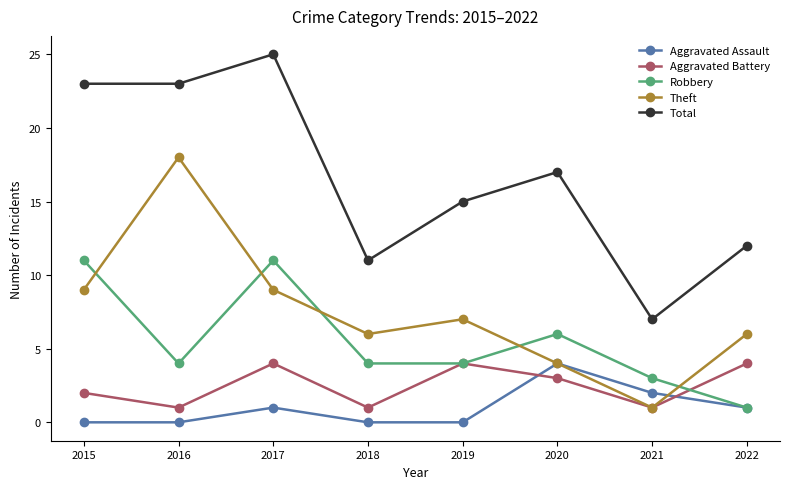

The Aggravated Assault series shows 1 at 2022. True or false?

True